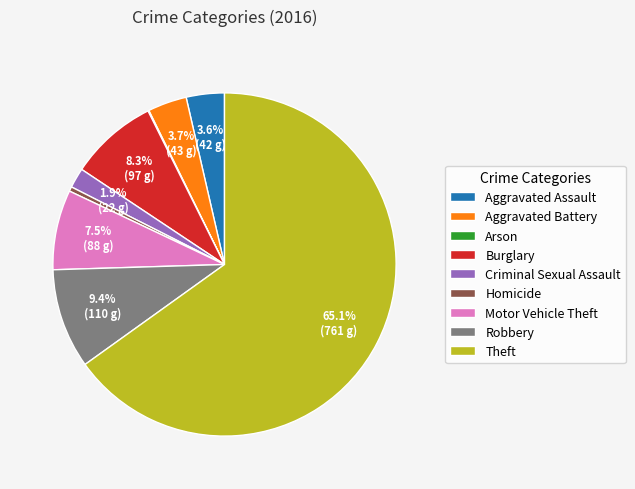

Is there any slice that represents more than half of the pie?

Yes